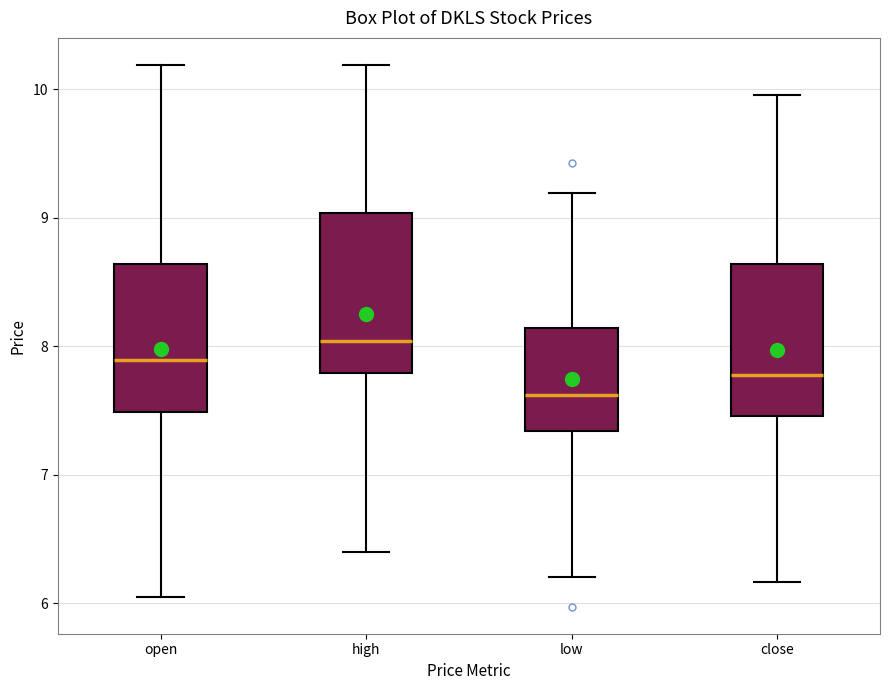

Reading left to right, transcribe this box plot: for each box, give where its median line is, the range the box spans, and where its two whiskers end, as read against the y-axis. The values are not printed on the chart, so give them approximately, as read against the axis.

open: median 7.9, box 7.5 to 8.6, whiskers 6.1 to 10.2
high: median 8.0, box 7.8 to 9.0, whiskers 6.4 to 10.2
low: median 7.6, box 7.3 to 8.1, whiskers 6.2 to 9.2
close: median 7.8, box 7.5 to 8.6, whiskers 6.2 to 10.0